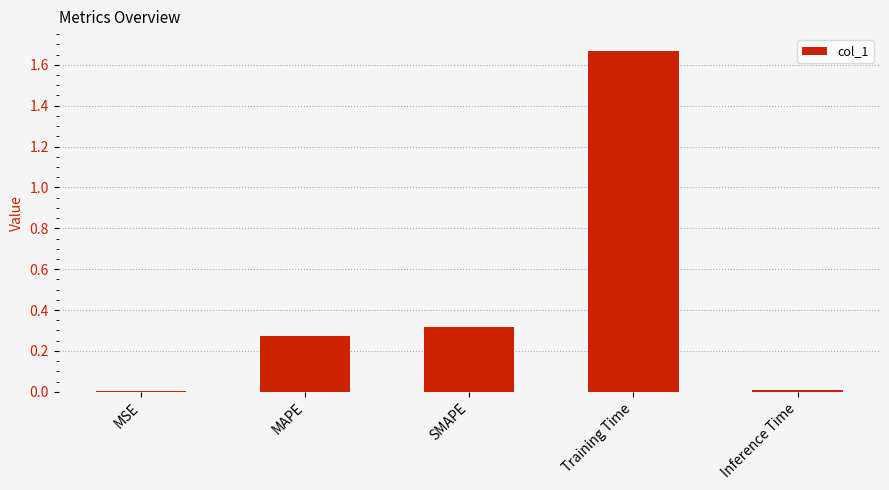

Does the chart contain stacked bars?

No